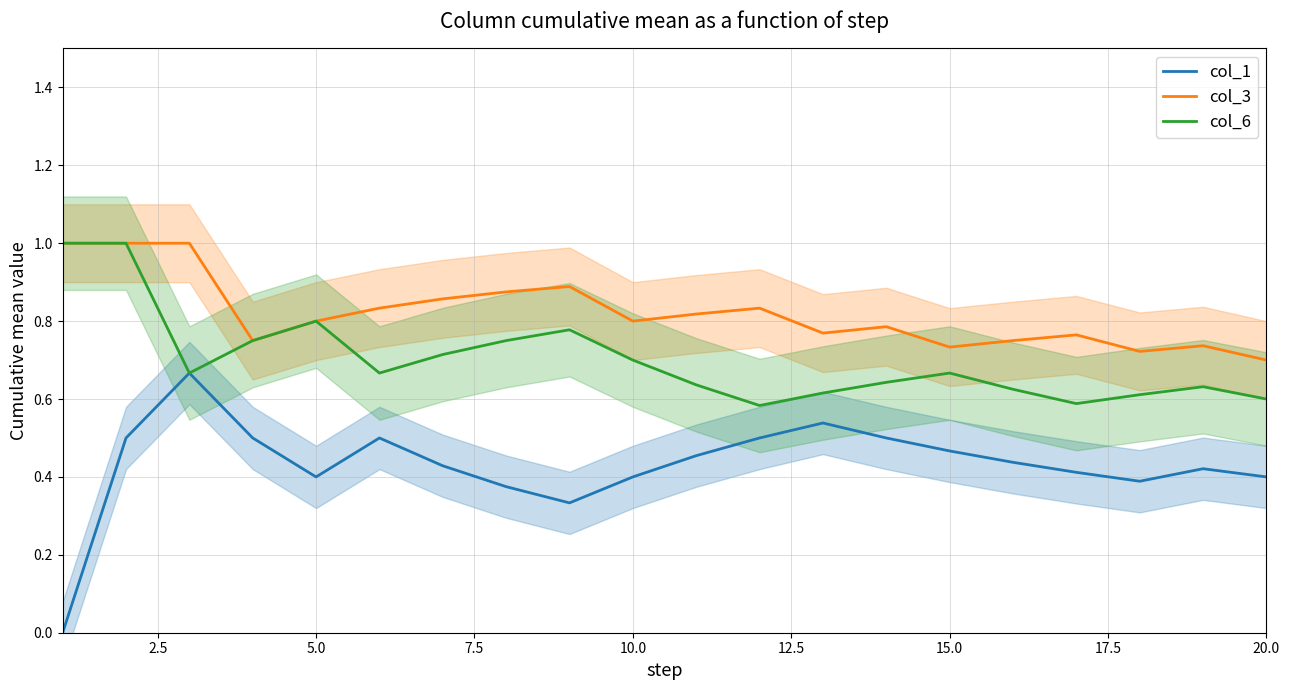

True or false: col_1 and col_3 cross at least once.

False